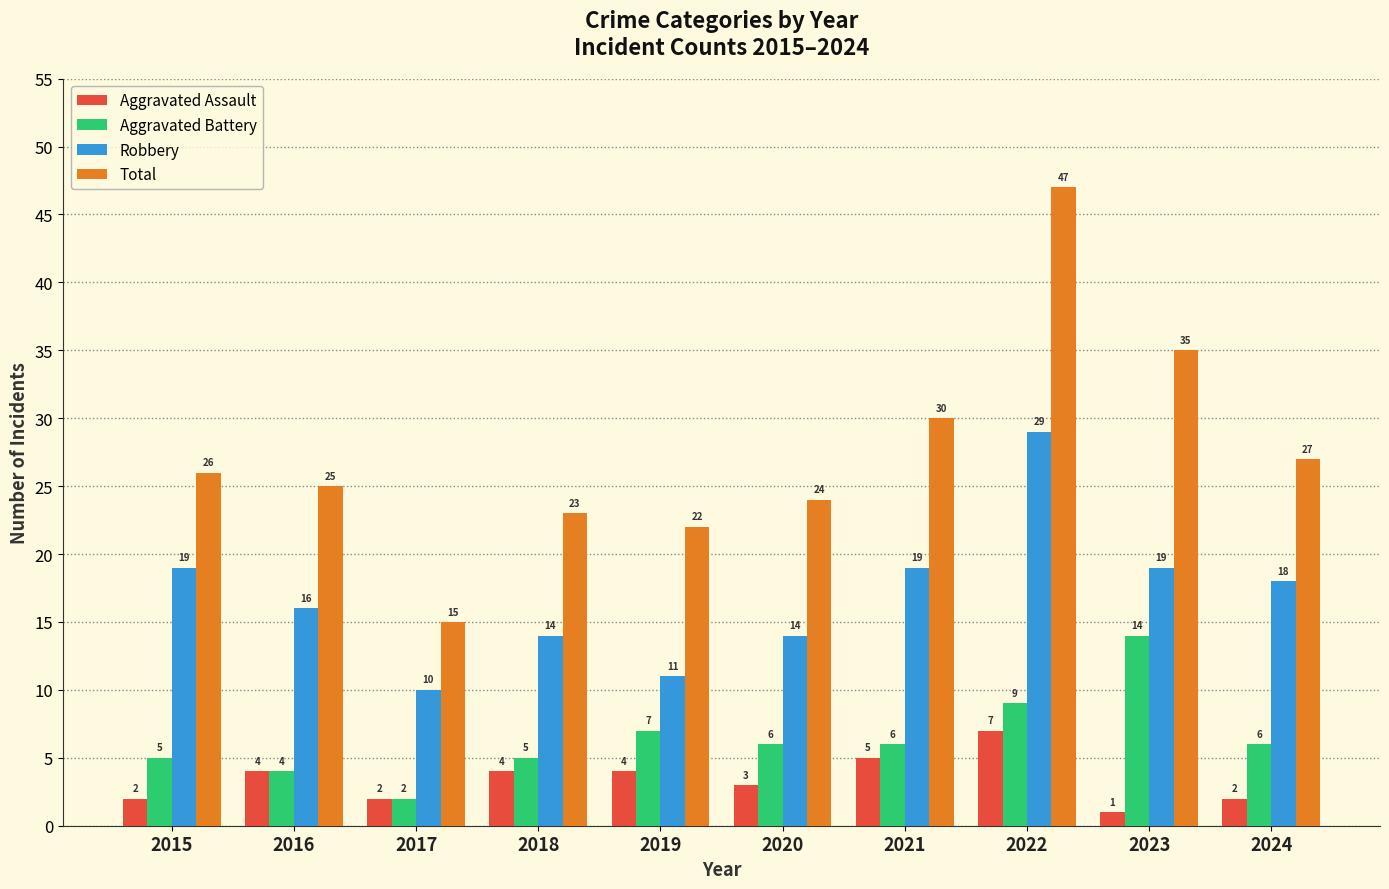

What is the value of the Aggravated Assault bar at the 10th from the left?

2